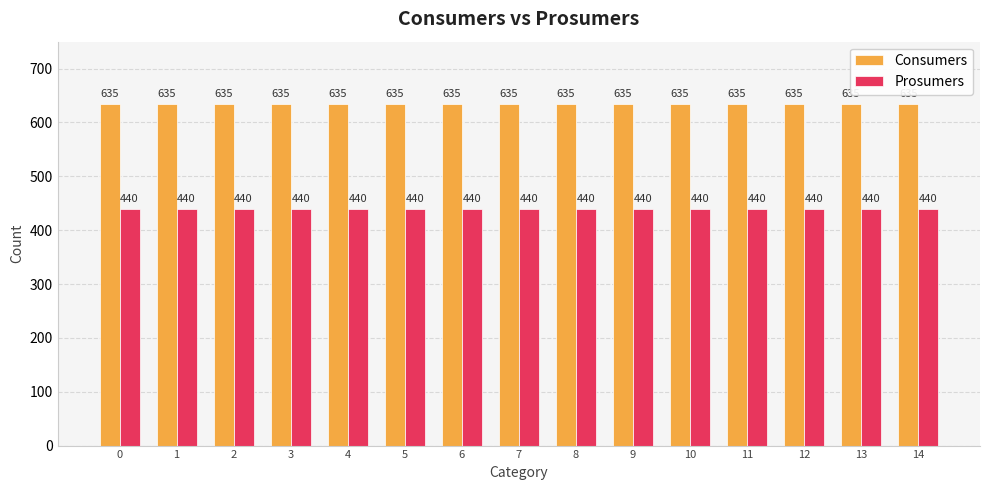

Are the bars grouped side by side (vs. stacked)?

Yes